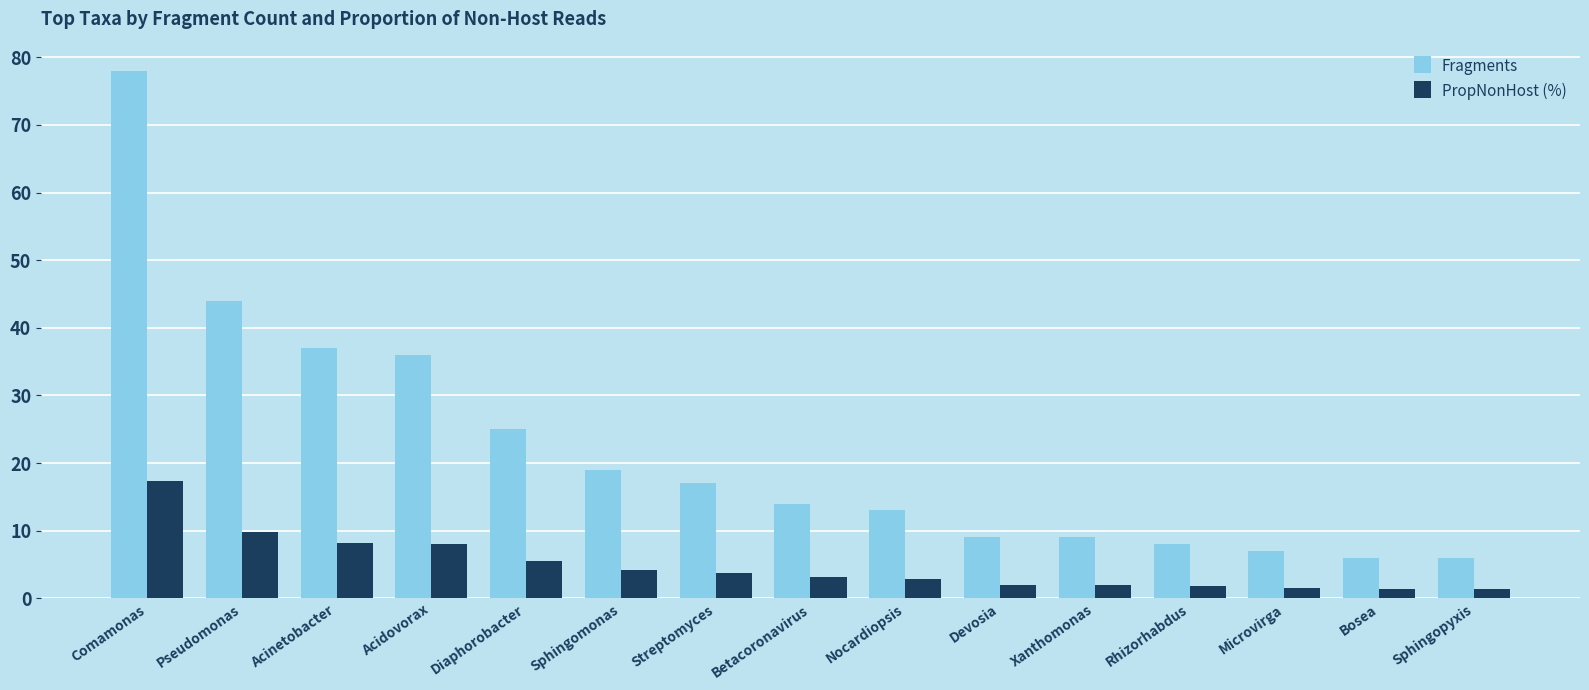

Which series changed the most between Comamonas and Devosia?

Fragments